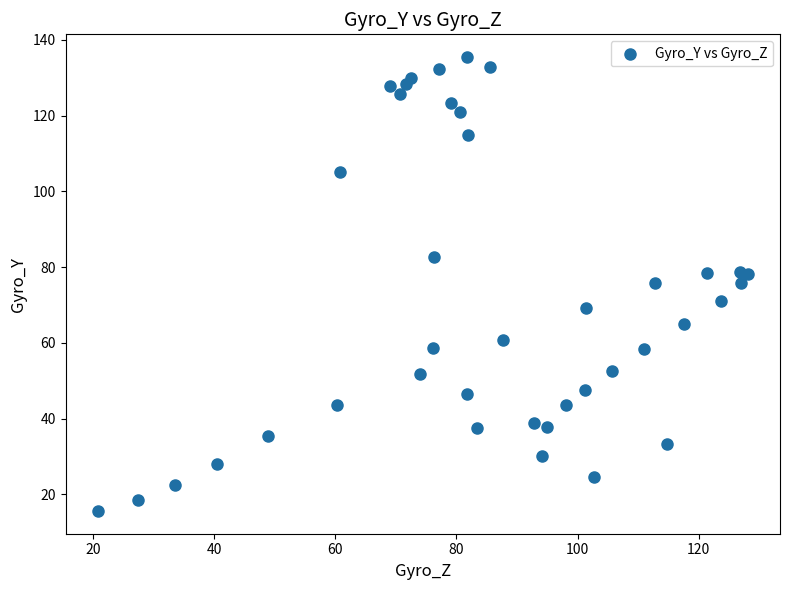

What is the range of X values (max minus min)?

107.2